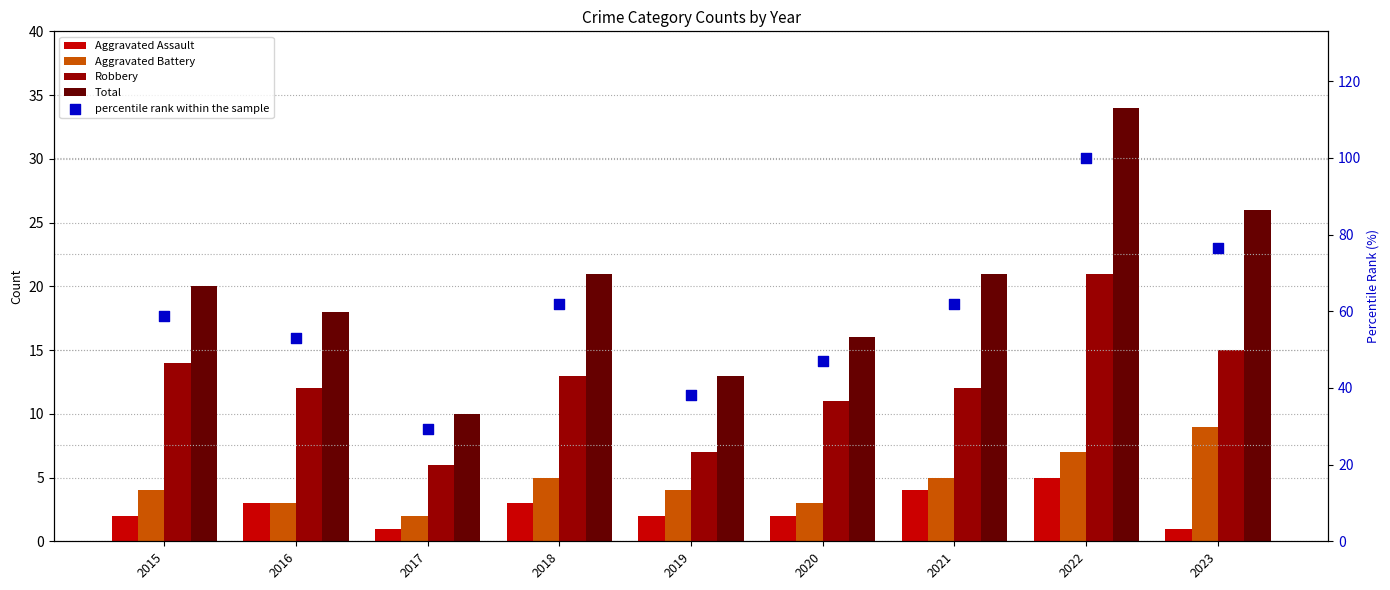

Which series has the largest total across all categories?

percentile rank within the sample